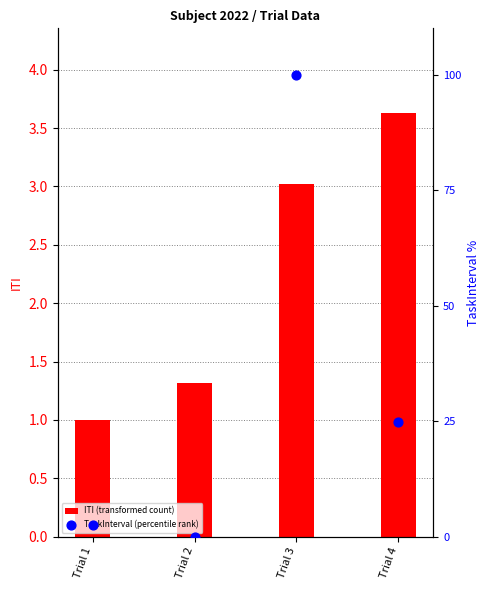

What are all the series names shown in the legend?

ITI (transformed count), TaskInterval (percentile rank)